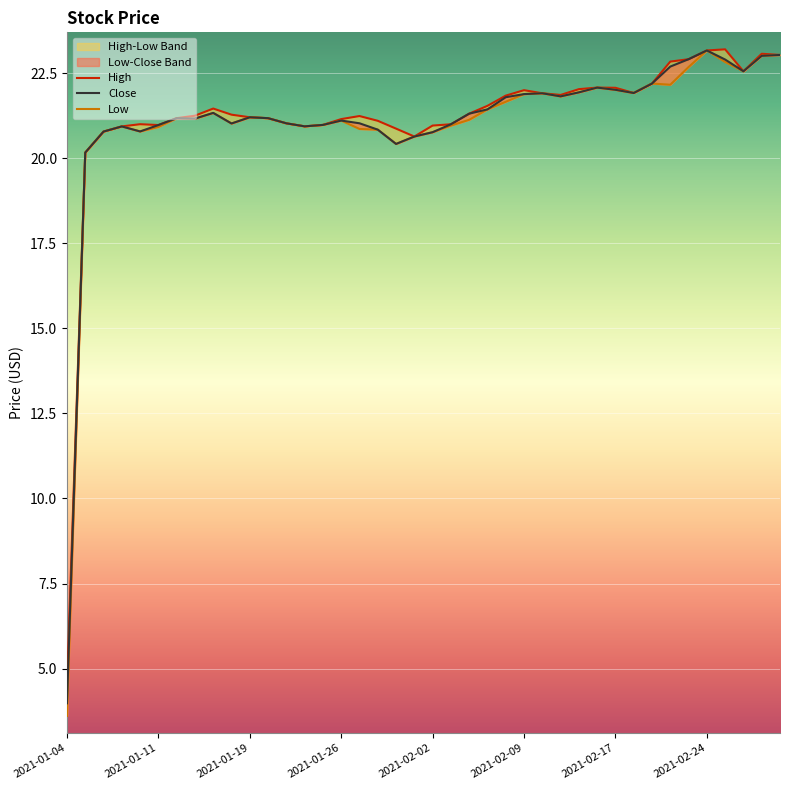

What is the sum of all Low values?

842.2